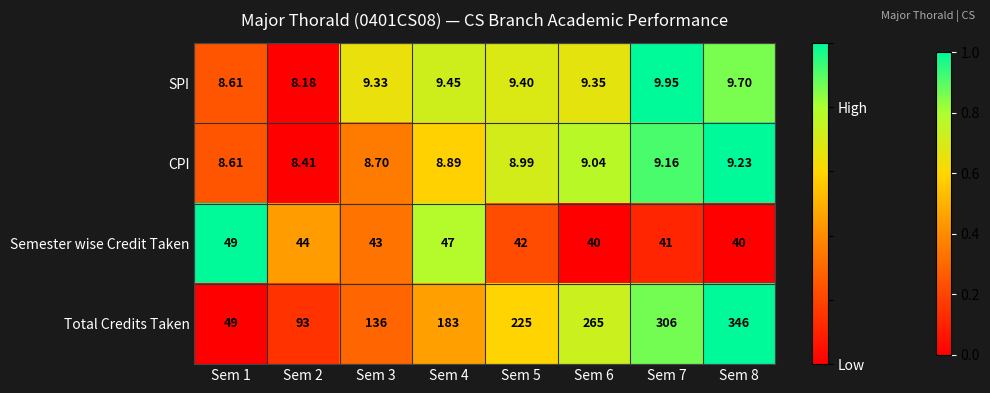

Count the number of data series in this chart.

4